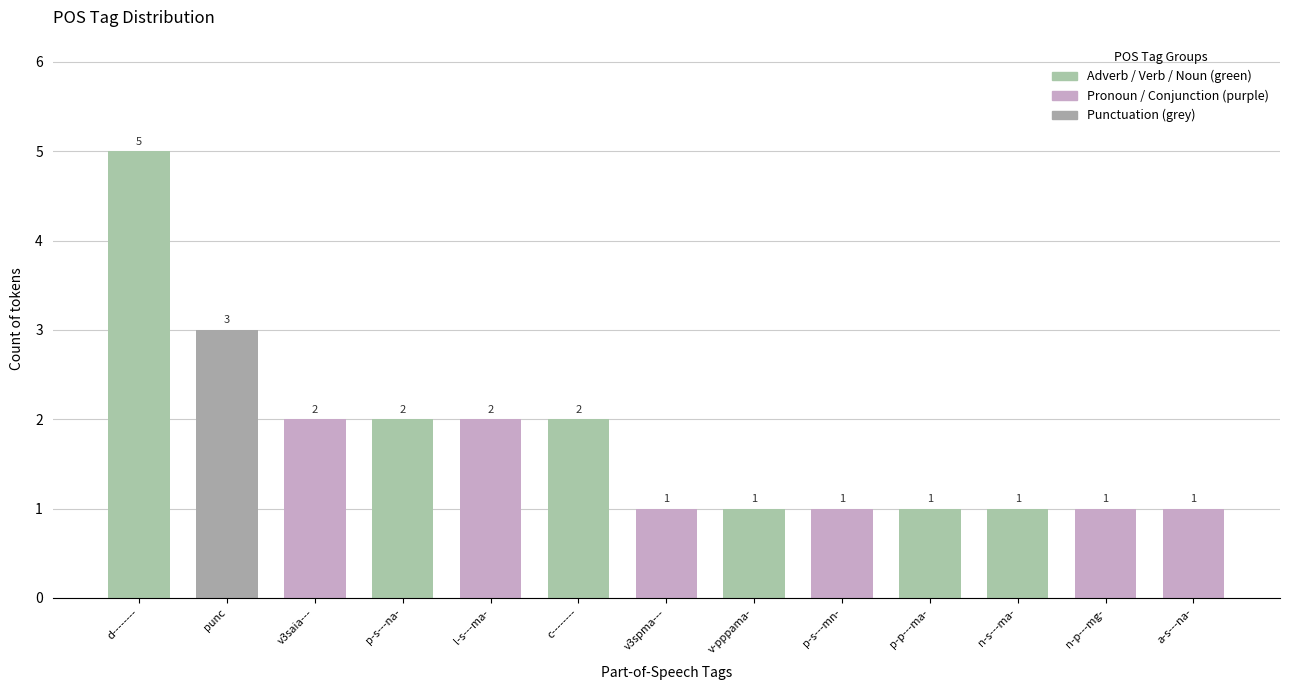

What is the difference between the maximum and second lowest values?

4